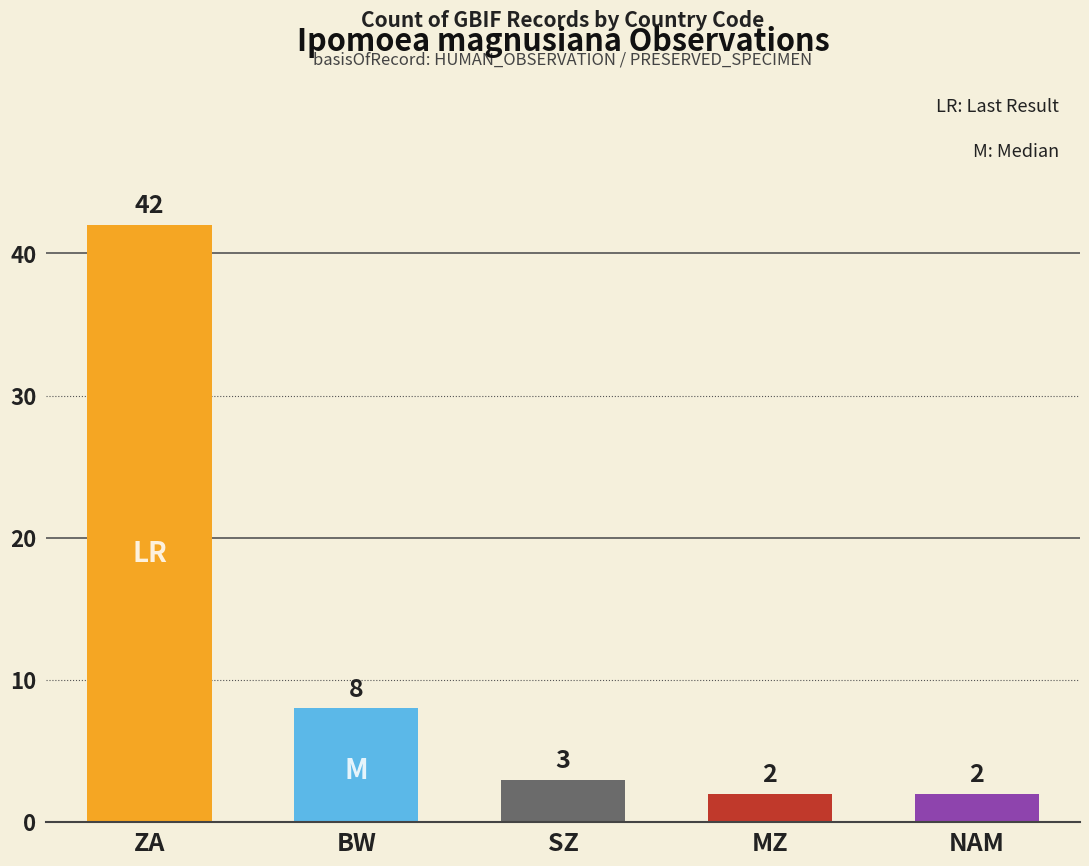

What is the greatest value displayed?

42